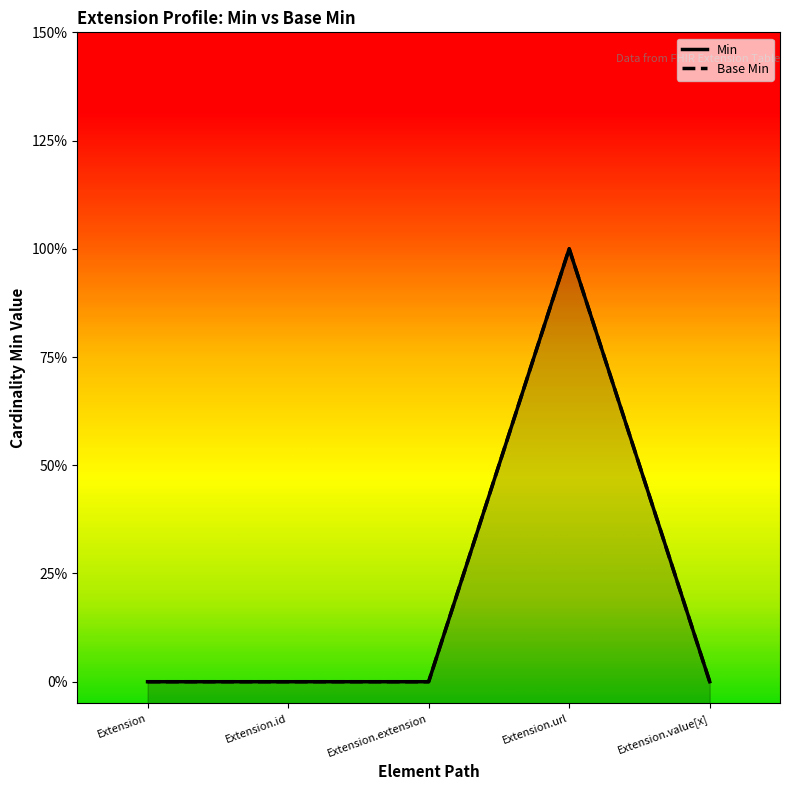

Reading left to right, extract all data points from this chart.

Min: Extension=0	Extension.id=0	Extension.extension=0	Extension.url=1	Extension.value[x]=0
Base Min: Extension=0	Extension.id=0	Extension.extension=0	Extension.url=1	Extension.value[x]=0